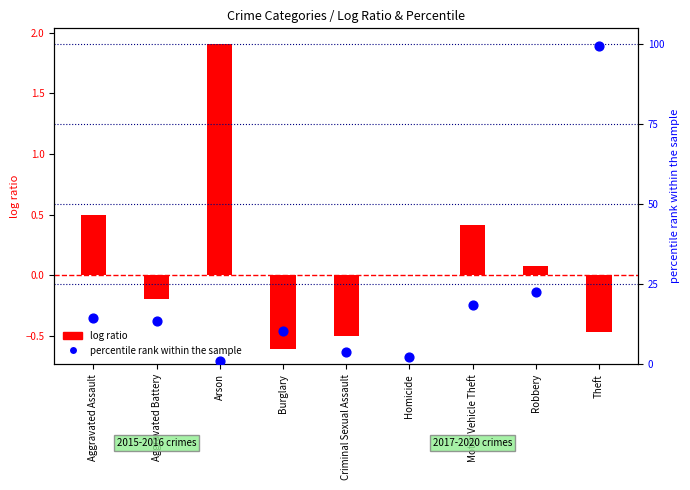

Which has a higher value, Robbery or Criminal Sexual Assault?

Robbery